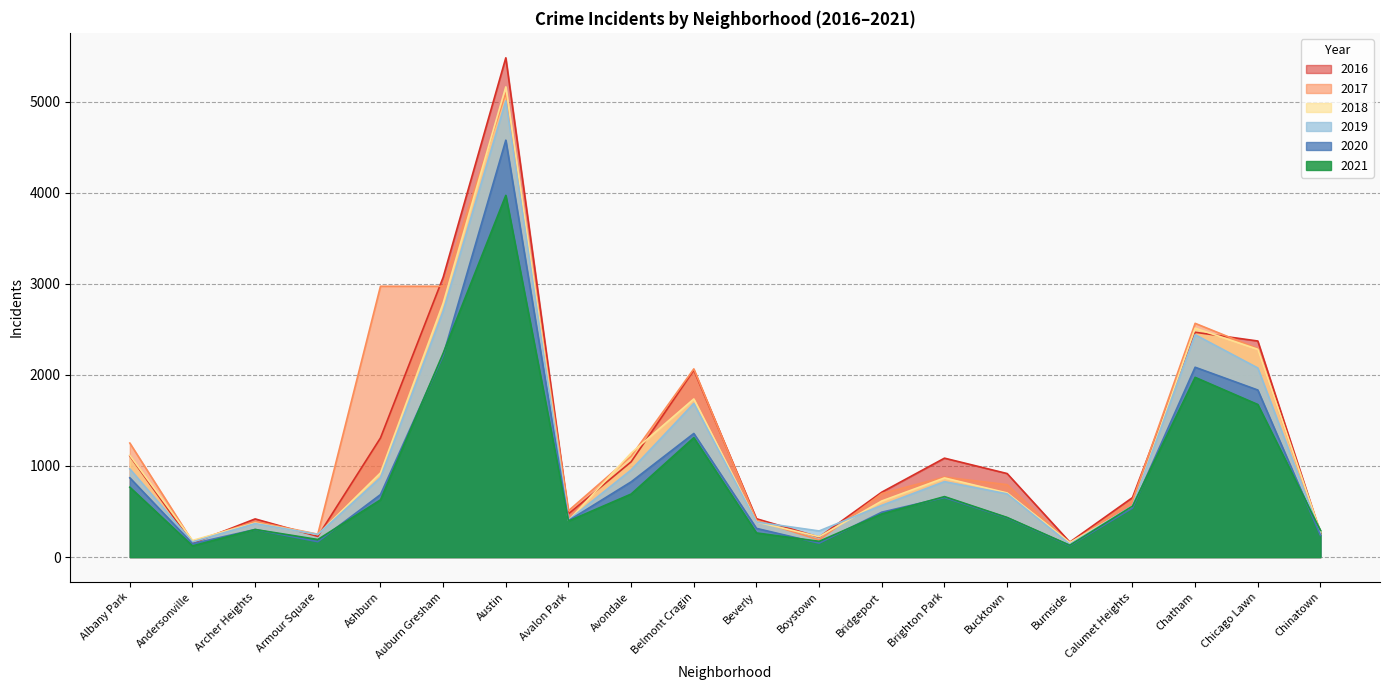

What is the difference between the 2019 values at Ashburn and Beverly?

487